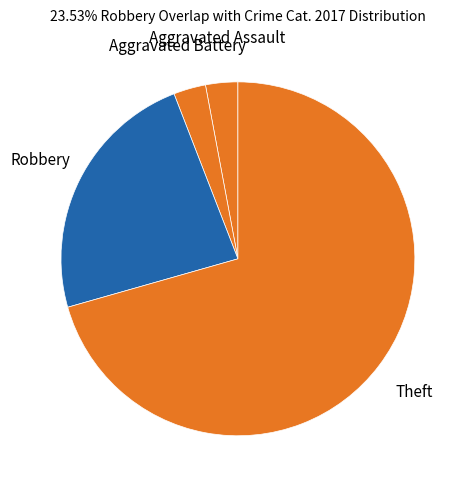

Which slice is the largest?

Theft